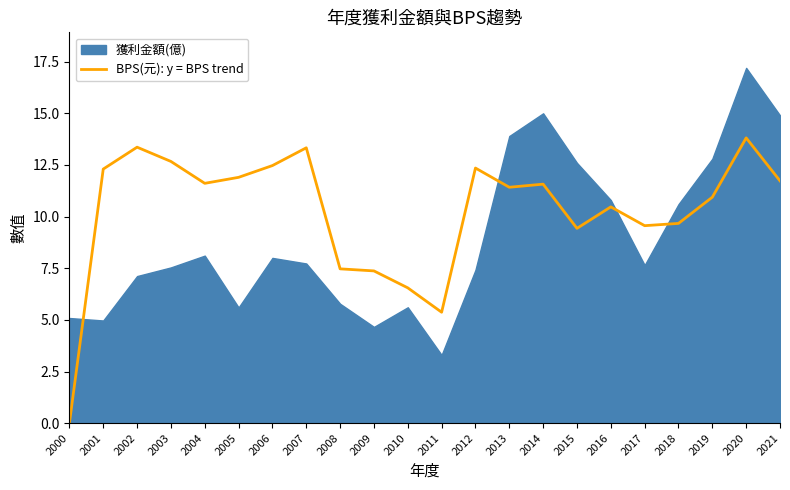

What is the highest value of the BPS(元): y = BPS trend series?

13.8